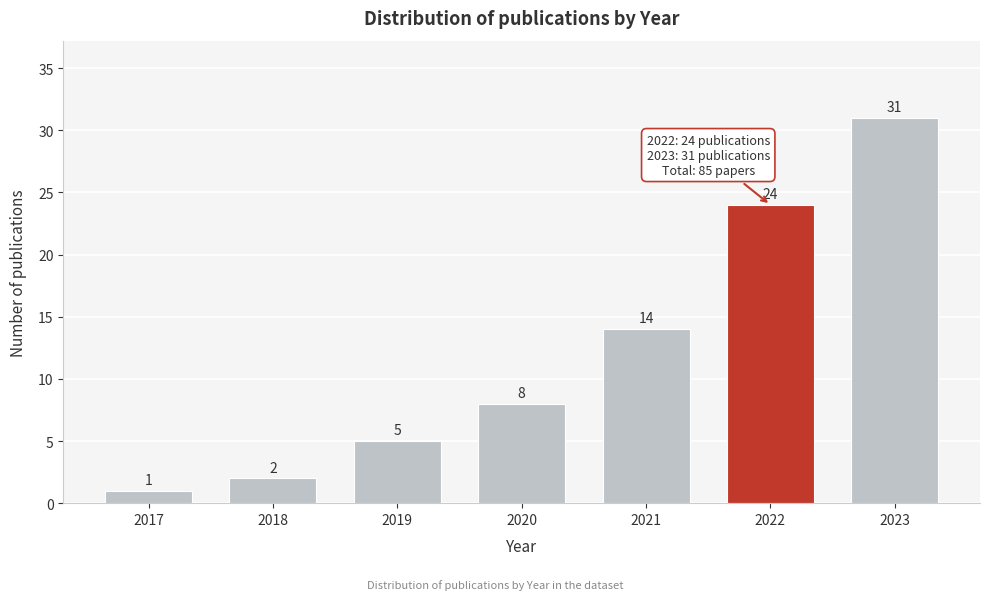

Reading right to left, extract all data points from this chart.

31	24	14	8	5	2	1